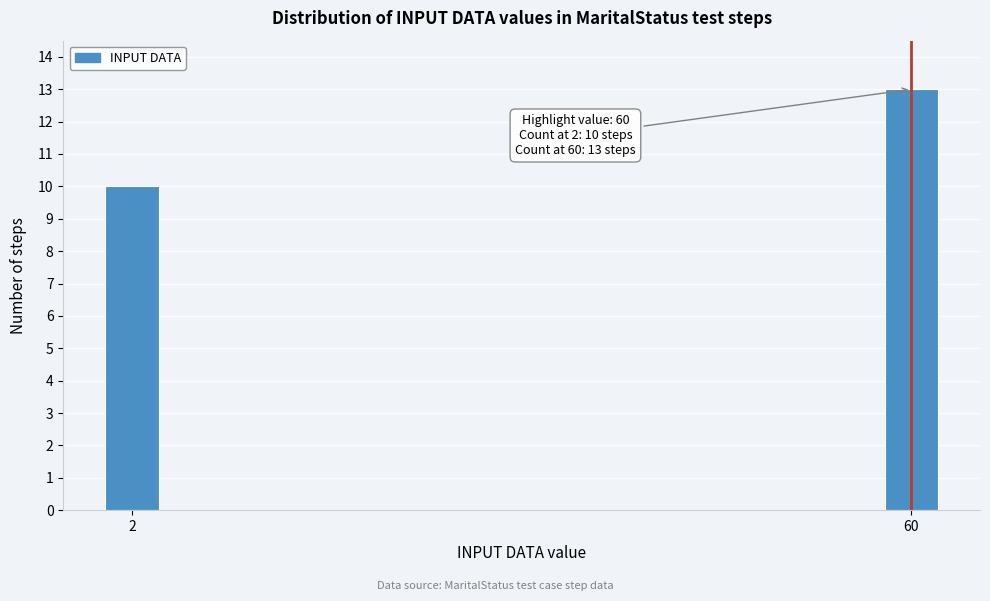

Reading left to right, transcribe all the data shown in this chart.

2=10	60=13